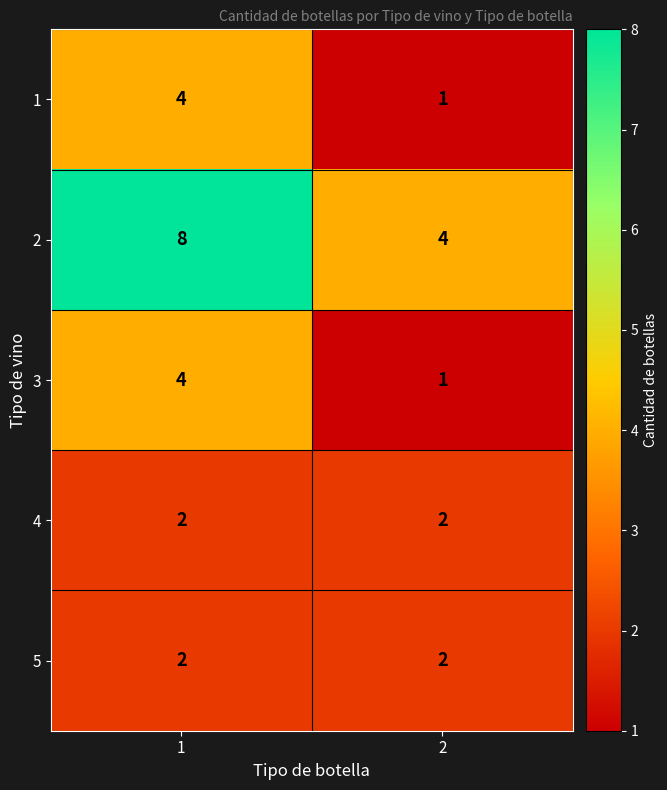

Reading left to right, list all the values displayed in this chart.

1: 4	1
2: 8	4
3: 4	1
4: 2	2
5: 2	2